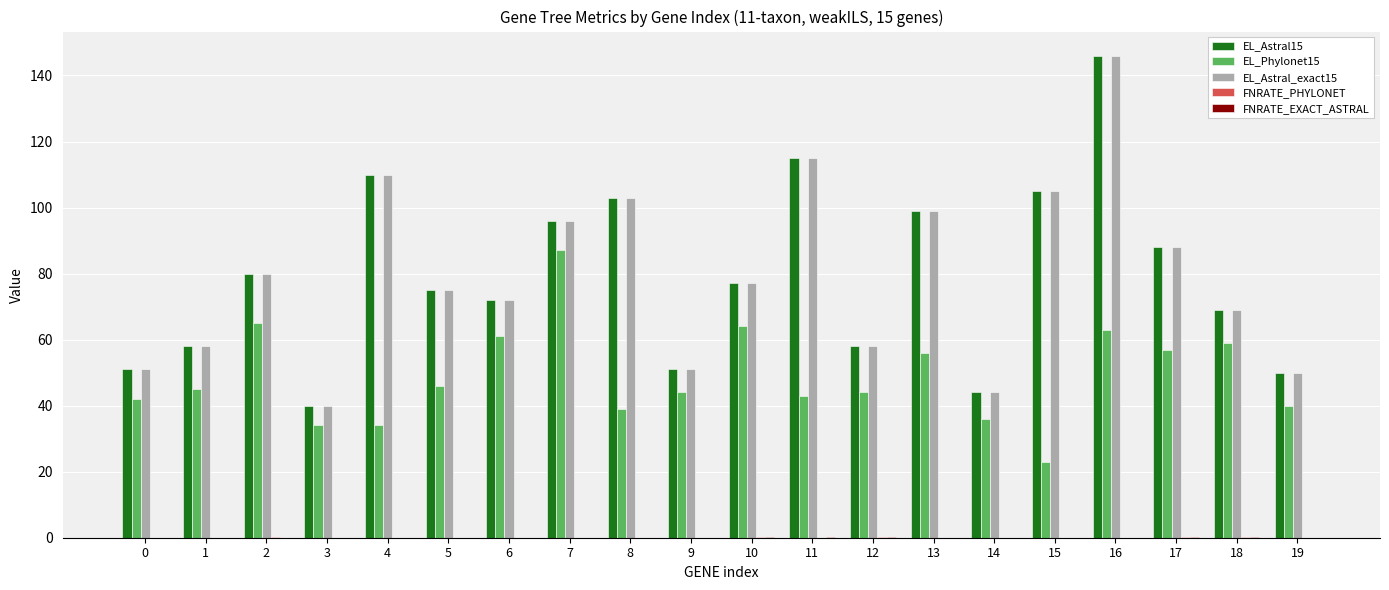

The value of EL_Phylonet15 at 10 is 64.0. True or false?

True